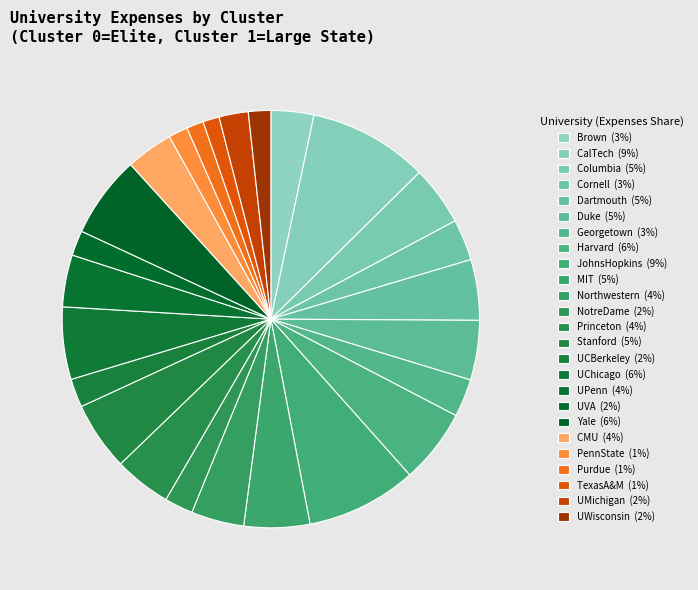

What percentage is NOT represented by PennState?

98.5%